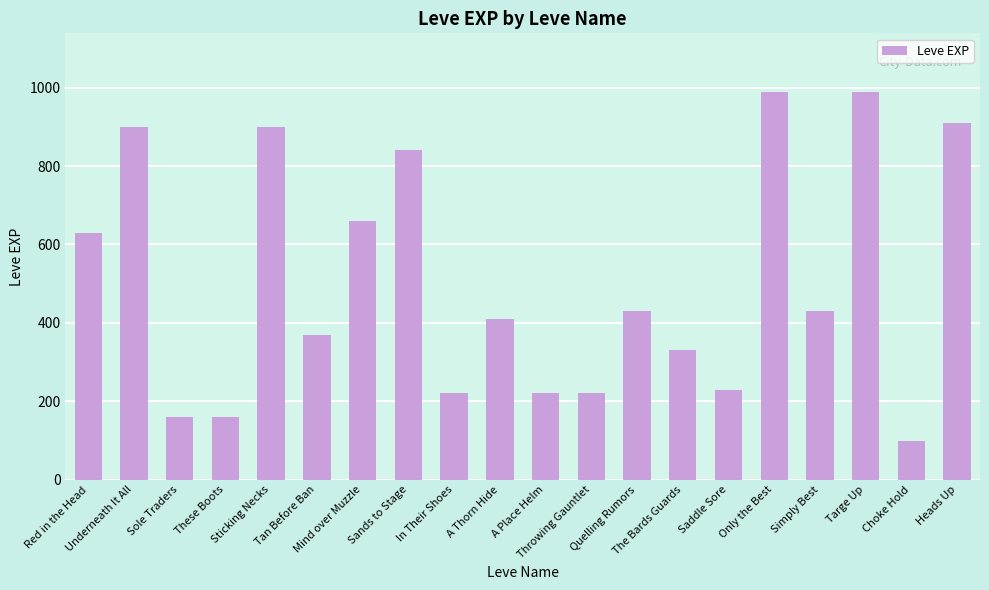

Which has a higher value, Saddle Sore or Mind over Muzzle?

Mind over Muzzle